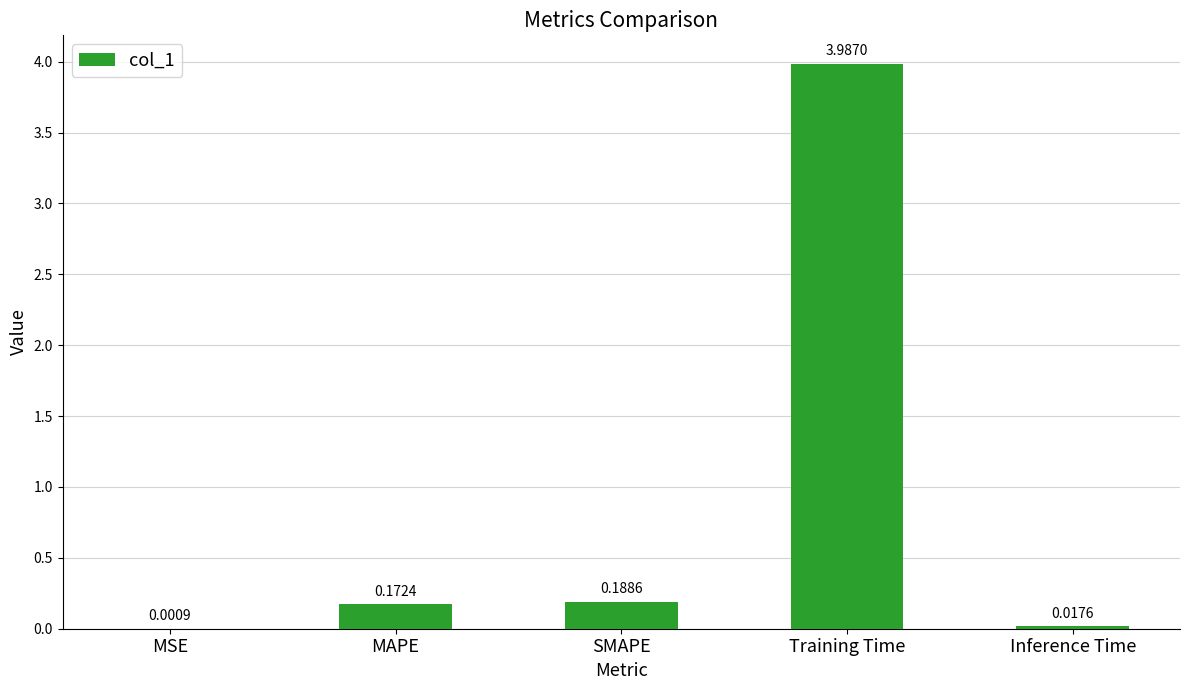

Between MAPE and SMAPE, which is larger?

SMAPE